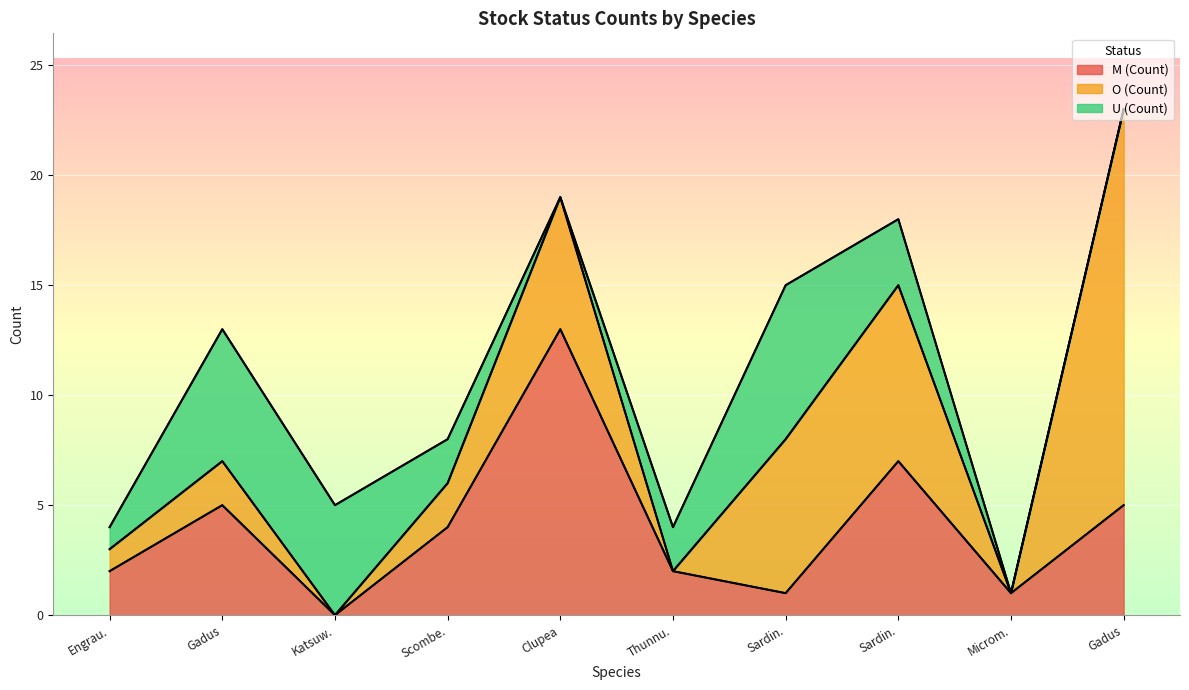

True or false: M (Count) has a value of 5 at Scomber japonicus.

False